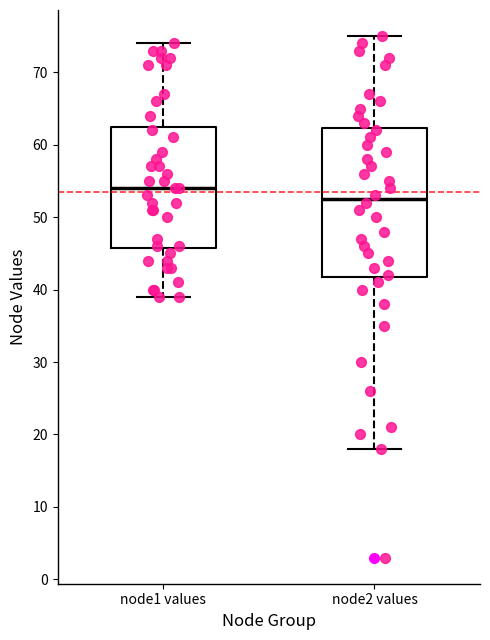

Reading left to right, read every box against the y-axis: the position of its median line, the range the box covers, and the ends of its whiskers. The values are not printed on the chart, so give them approximately, as read against the axis.

node1 values: median 54, box 46 to 63, whiskers 39 to 74
node2 values: median 53, box 42 to 62, whiskers 18 to 75